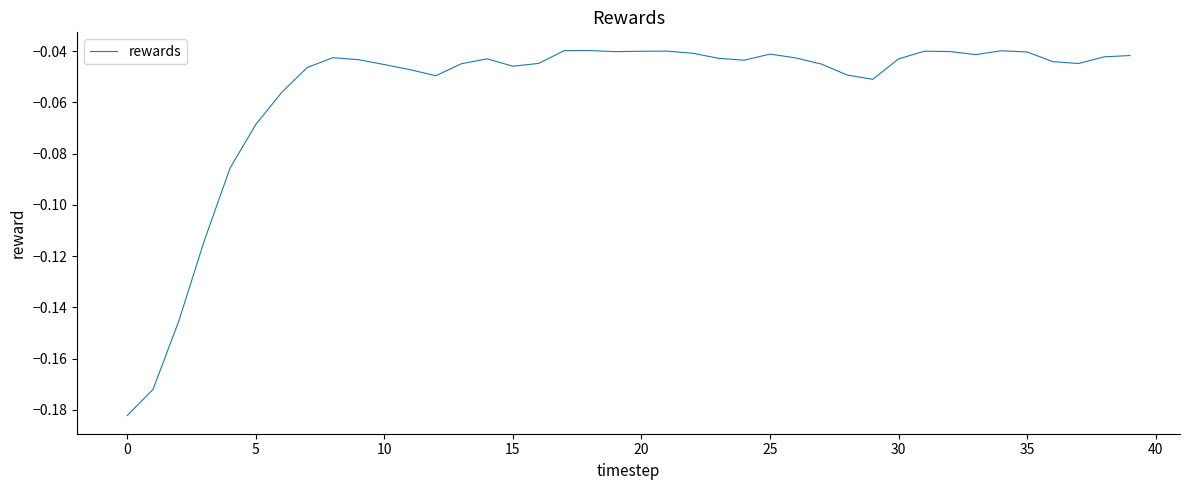

Which category has the highest value across all series?

18